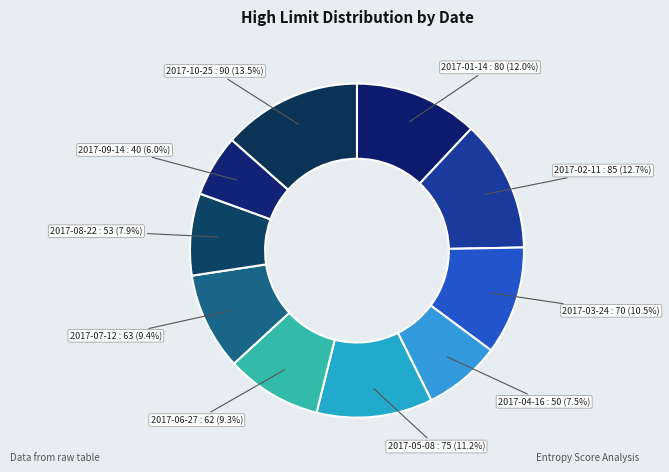

Does any single category account for the majority?

No